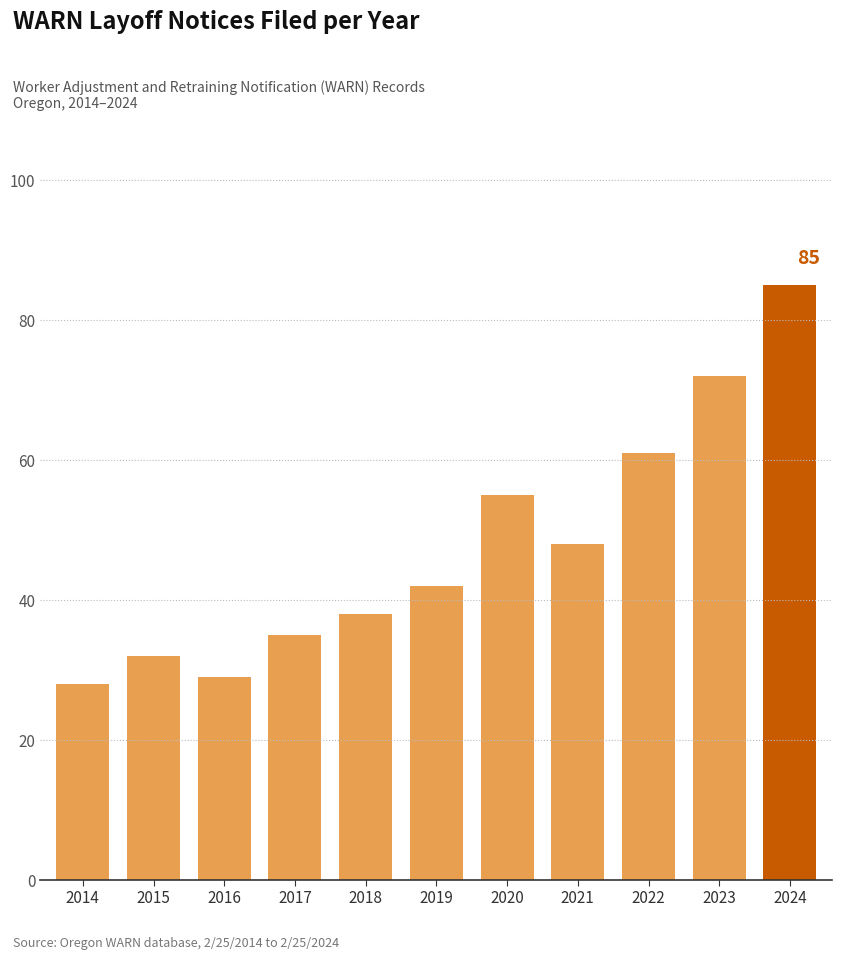

Reading left to right, what are all the values shown in this chart?

2014=28	2015=32	2016=29	2017=35	2018=38	2019=42	2020=55	2021=48	2022=61	2023=72	2024=85